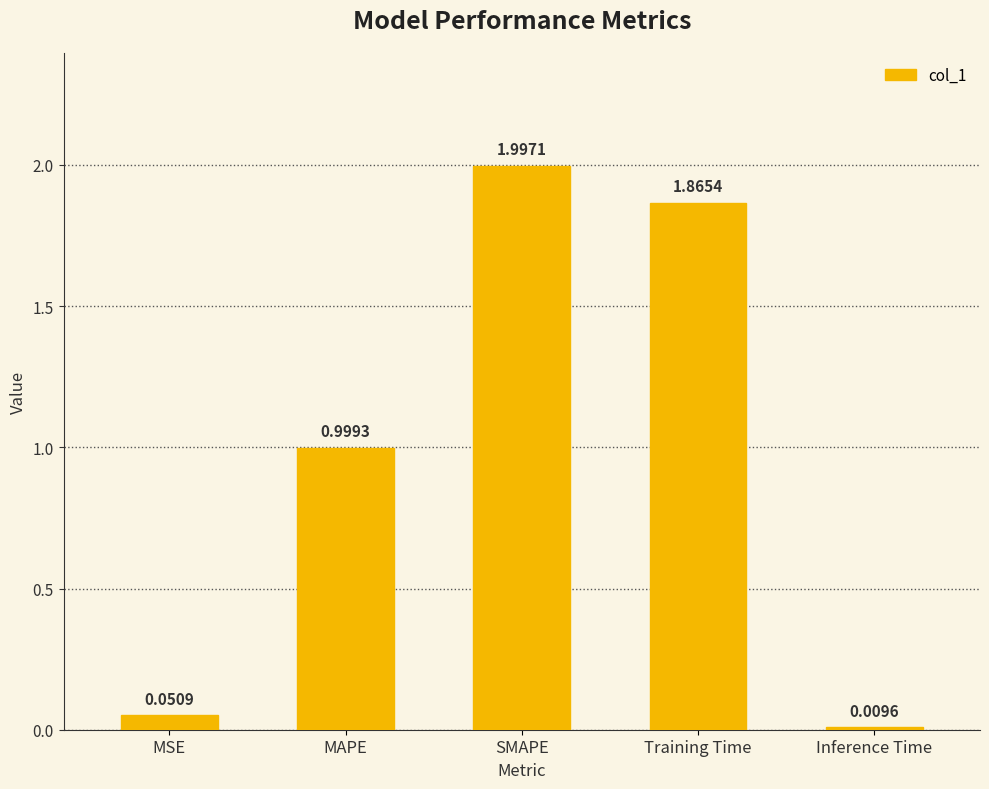

What is the value of the 2nd bar from the left?

1.0